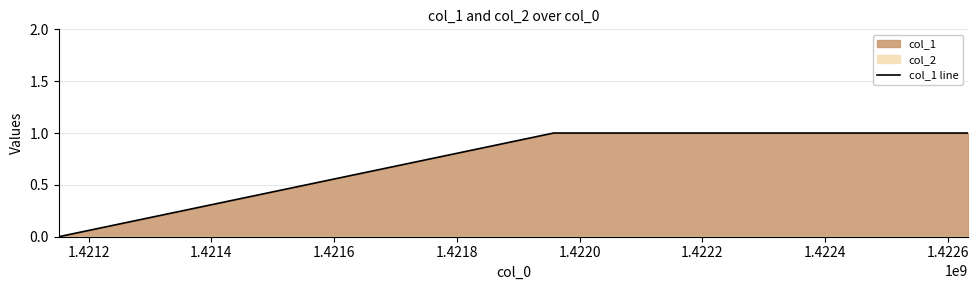

What is the greatest value displayed?

1